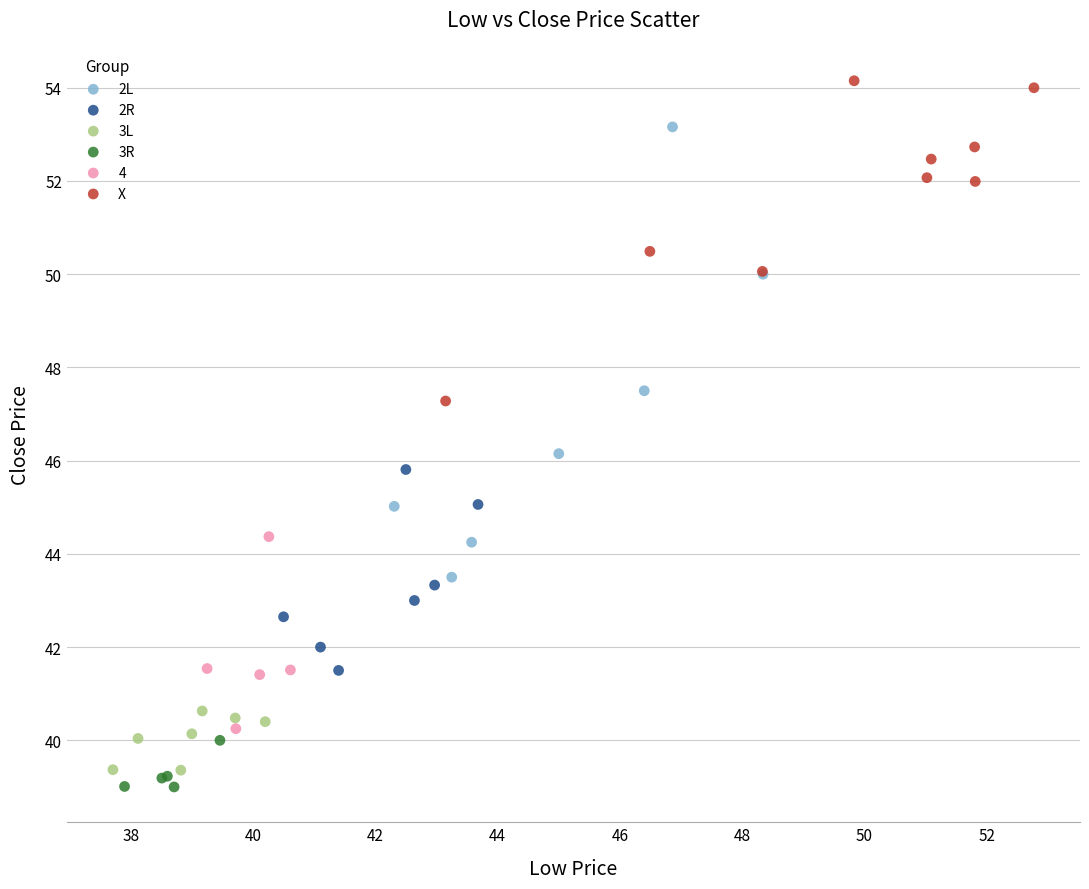

Which series reaches the maximum Y coordinate?

X